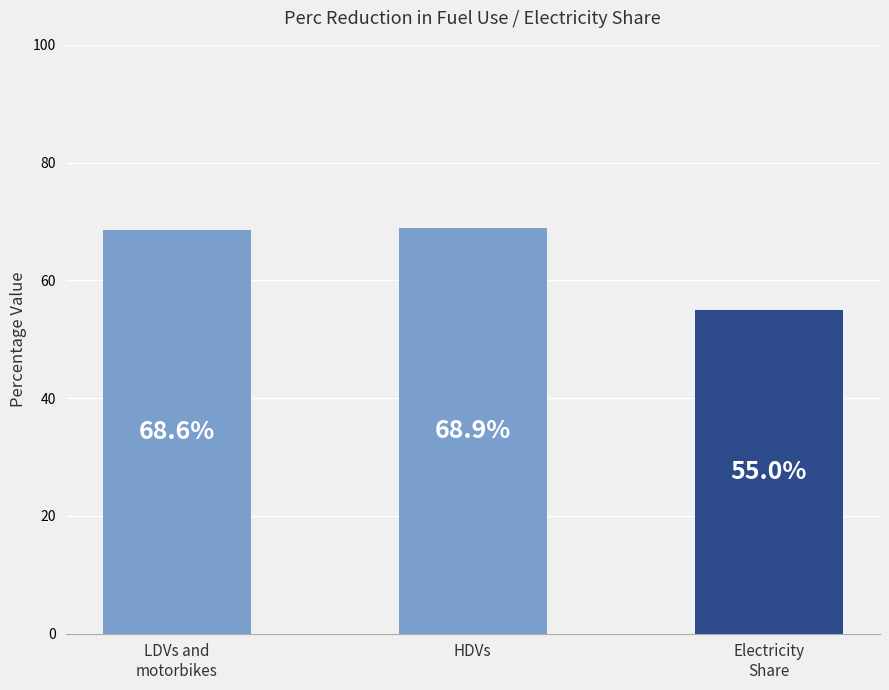

List the labels in order of value, largest first.

HDVs, LDVs and
motorbikes, Electricity
Share